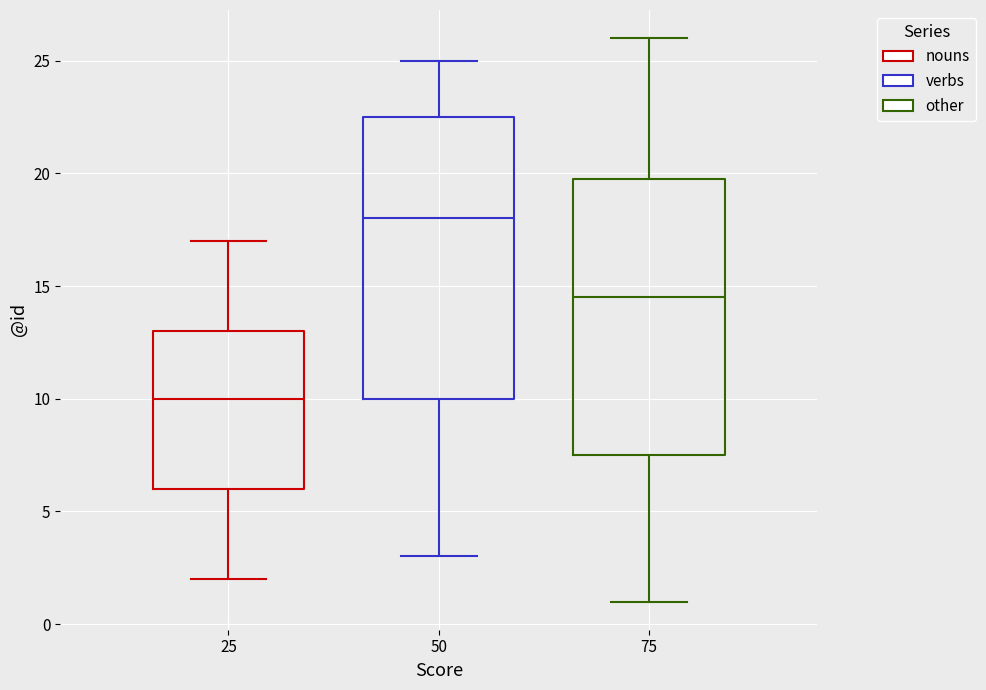

Reading left to right, transcribe this box plot: for each box, give where its median line is, the range the box spans, and where its two whiskers end, as read against the y-axis. The values are not printed on the chart, so give them approximately, as read against the axis.

25: median 10.0, box 6.0 to 13.0, whiskers 2.0 to 17.0
50: median 18.0, box 10.0 to 22.5, whiskers 3.0 to 25.0
75: median 14.5, box 7.5 to 20.0, whiskers 1.0 to 26.0